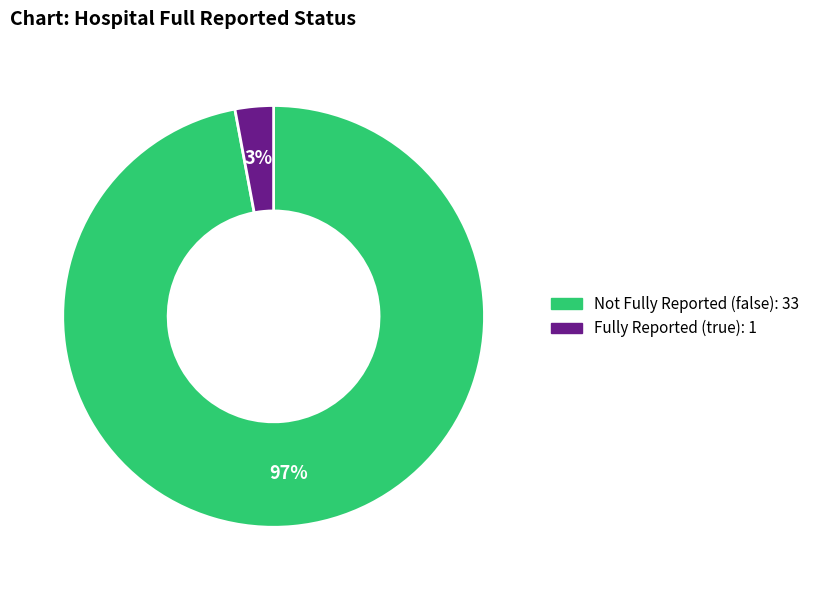

Is there any slice that represents more than half of the pie?

Yes